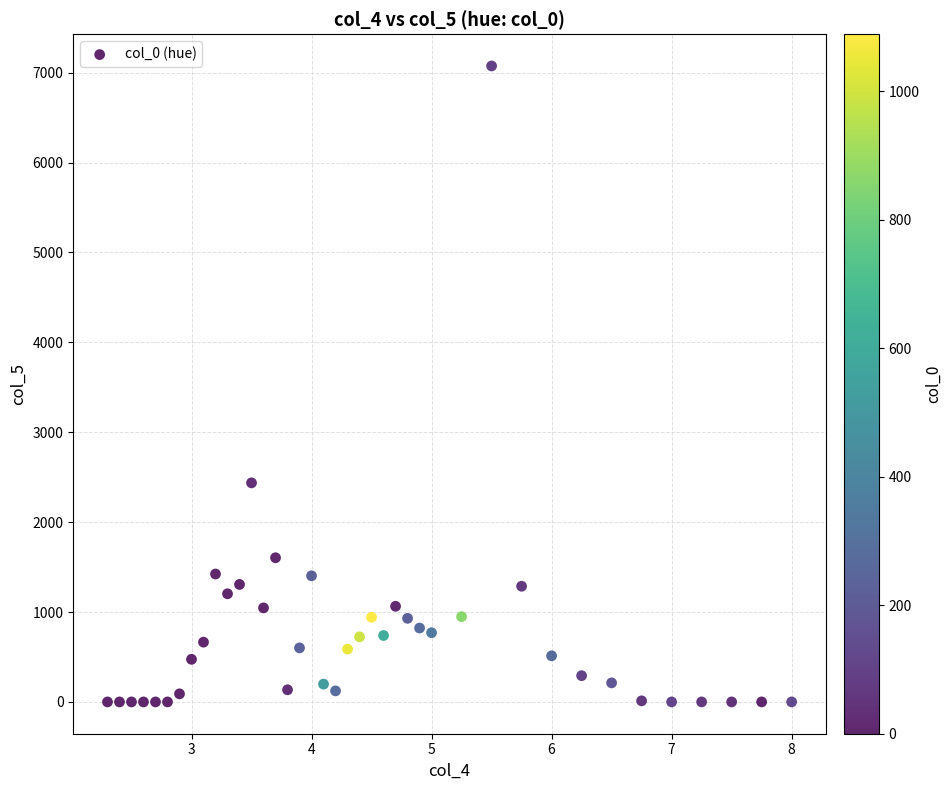

What is the range of Y values (max minus min)?

7075